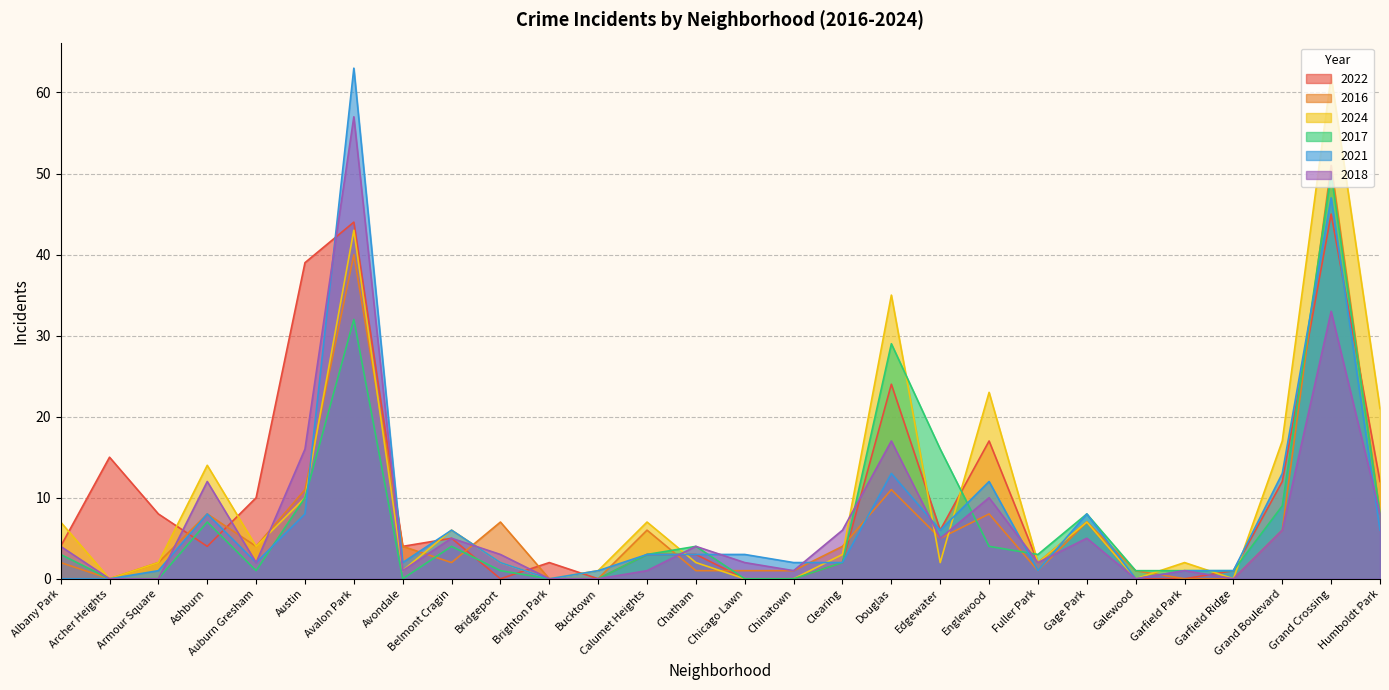

What position from the left is Douglas?

18